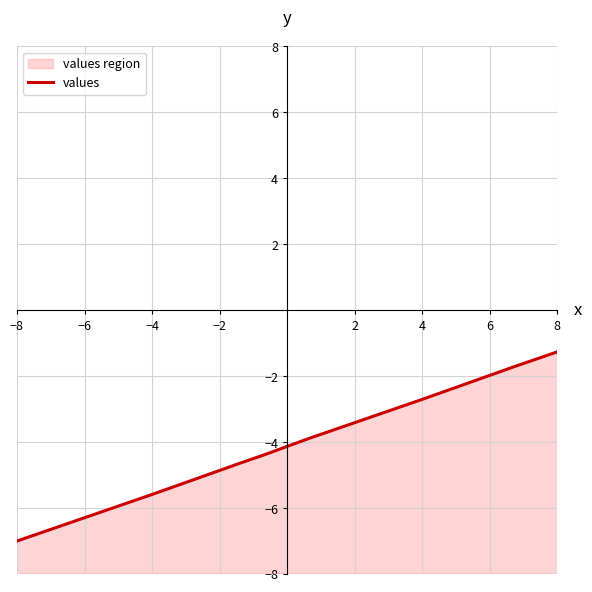

True or false: the data has more than 0 interior local peaks.

False